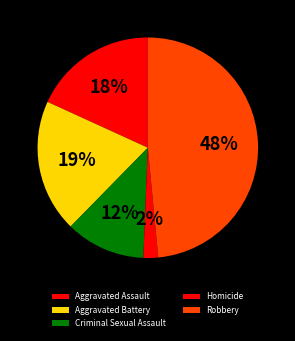

True or false: Homicide accounts for 10% of the total.

False